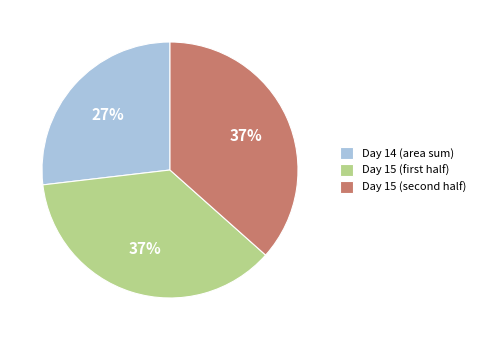

The Day 14 (area sum) slice represents 21% of the pie. True or false?

False